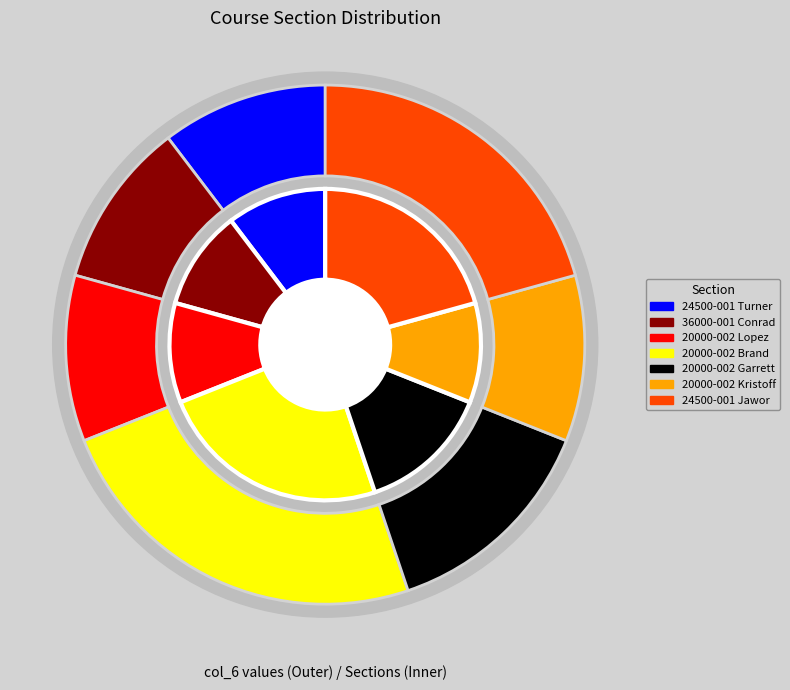

Between 24500-001 Turner and 20000-002 Lopez, which is larger?

24500-001 Turner